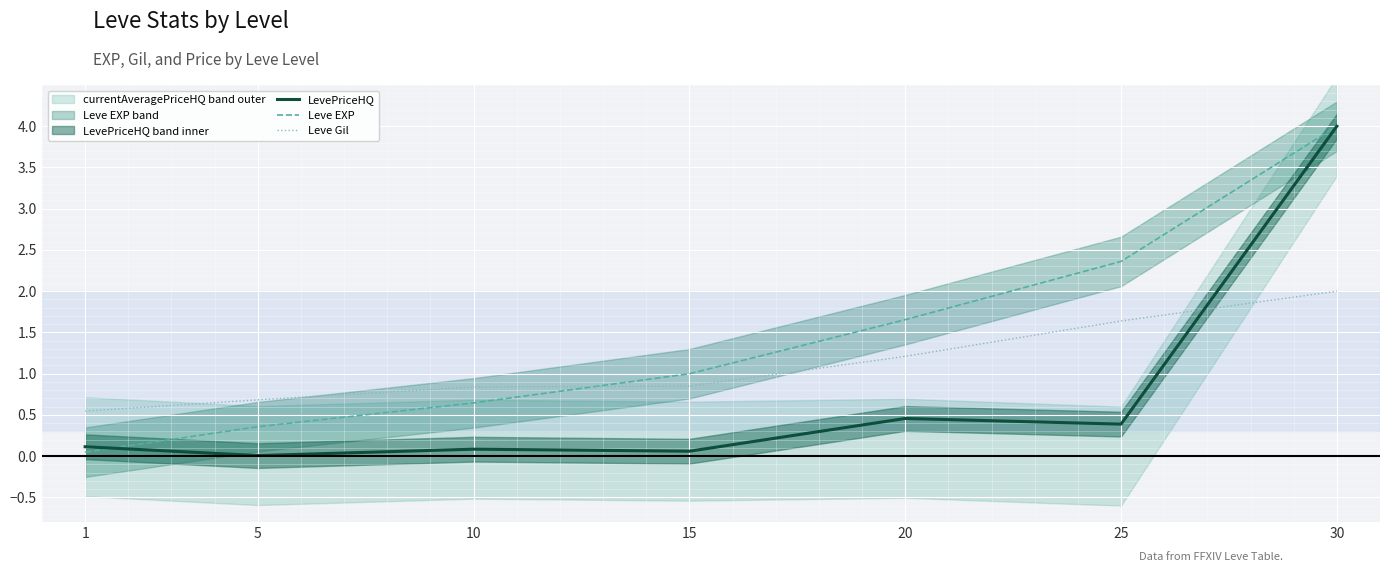

The value of Leve EXP at 20 is 1.7. True or false?

True